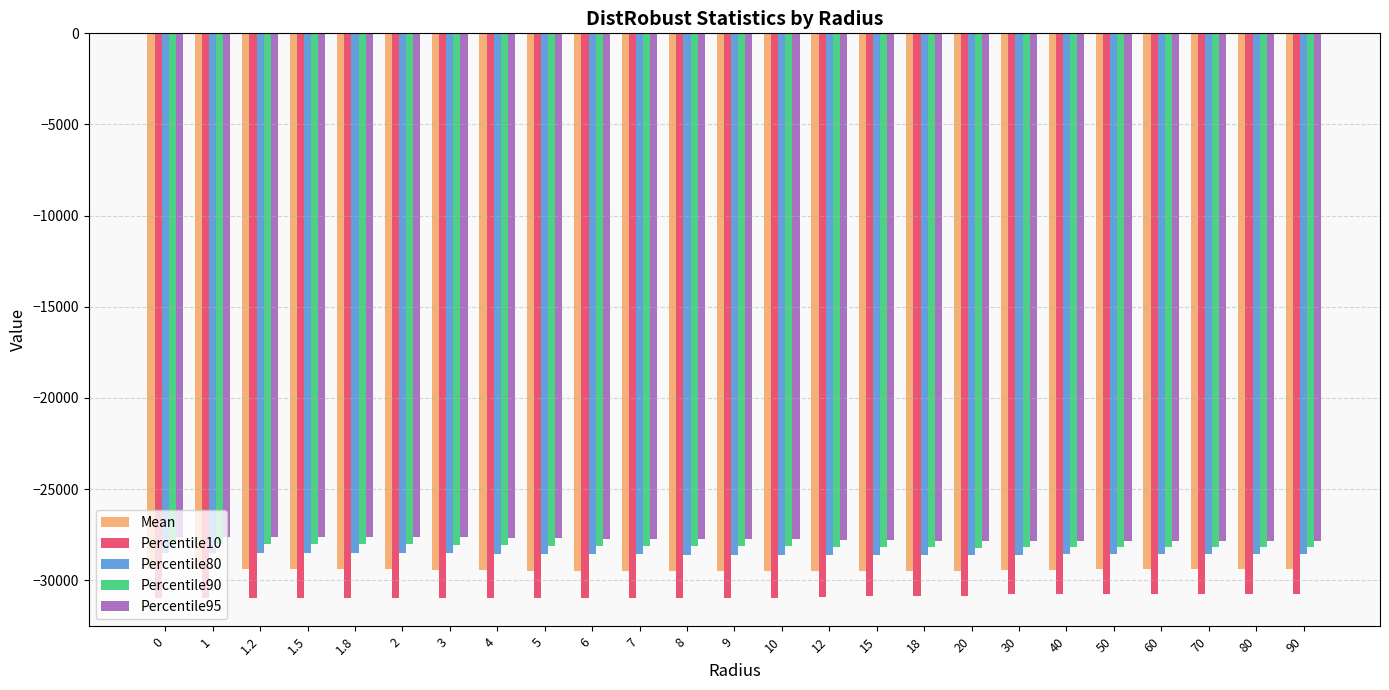

Is the value of Mean at 2 greater than the value of Percentile80 at 15?

No